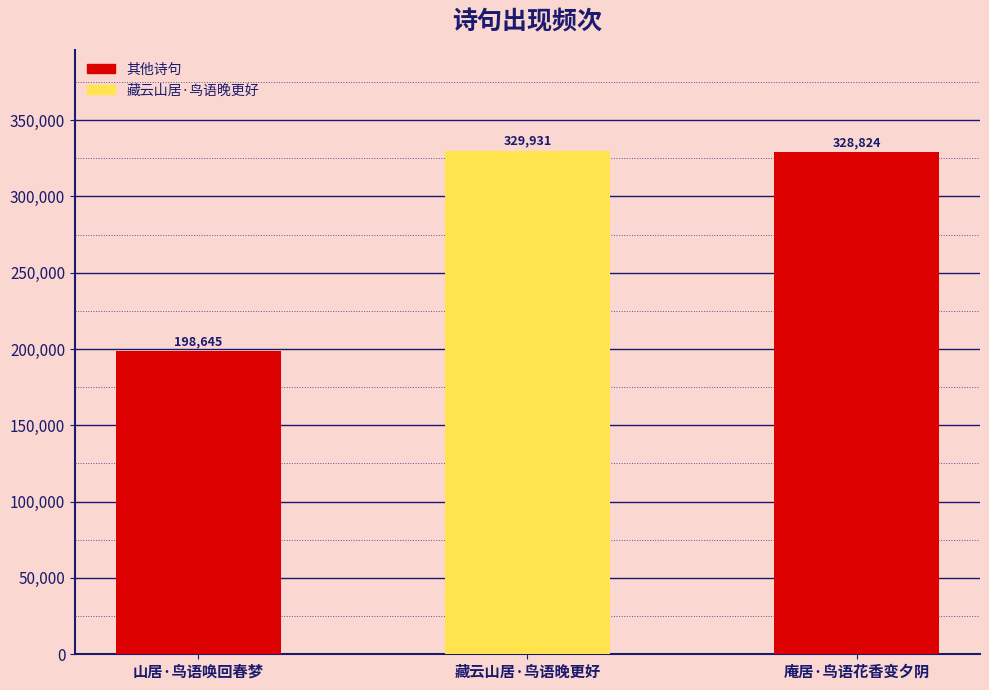

Where does the data first go above 328824?

藏云山居·鸟语晚更好